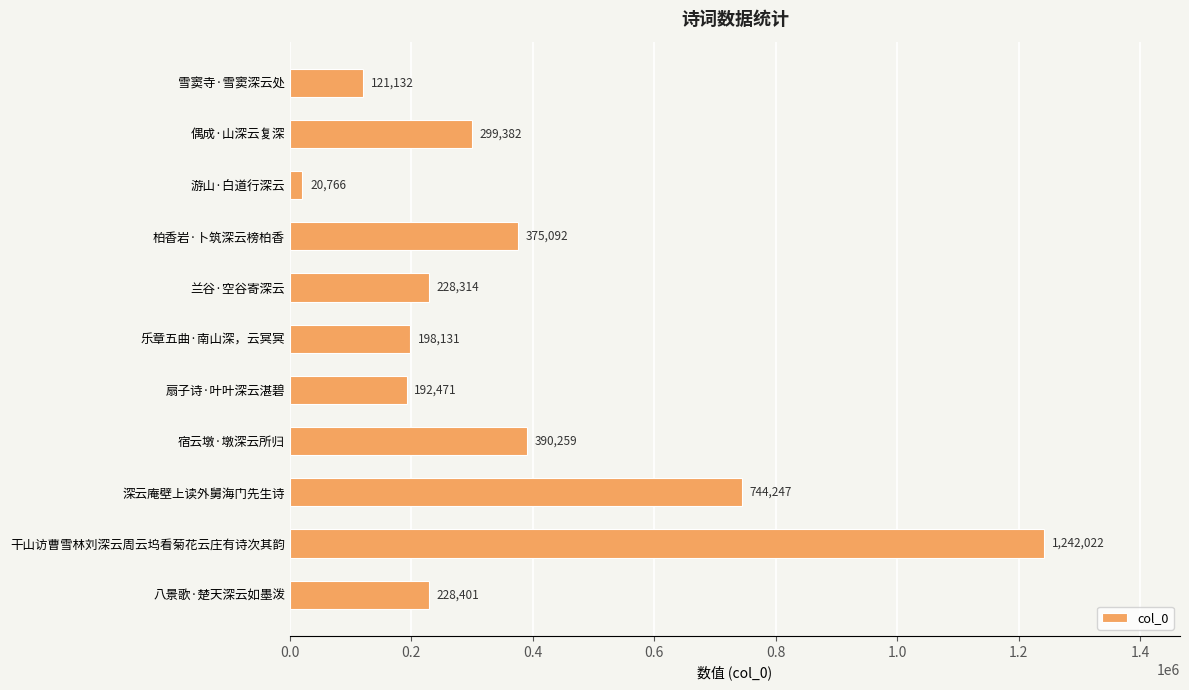

Reading bottom to top, what are all the values shown in this chart?

228401	1242022	744247	390259	192471	198131	228314	375092	20766	299382	121132